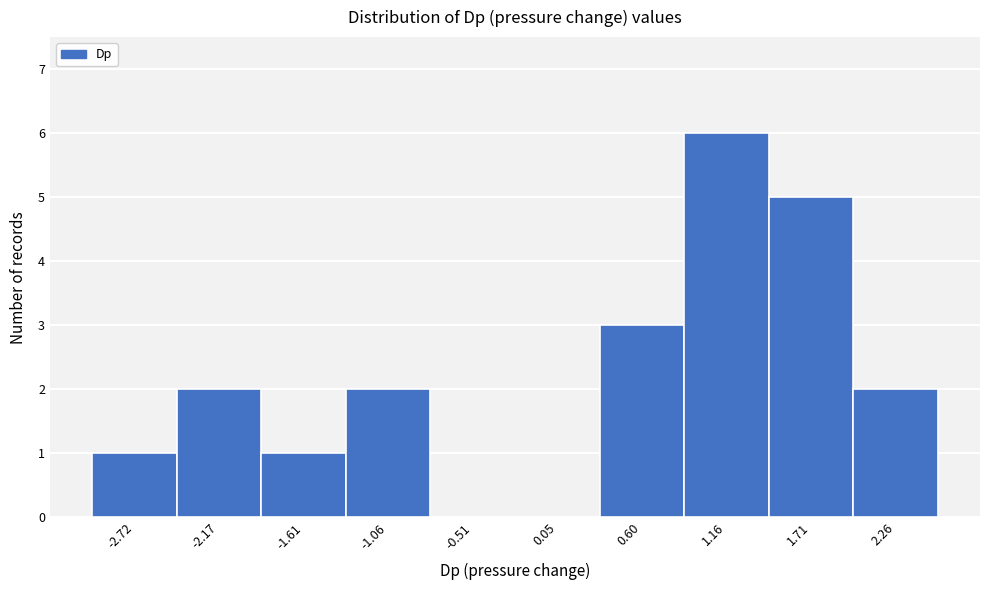

Reading left to right, extract all data points from this chart.

-2.72=1	-2.17=2	-1.61=1	-1.06=2	-0.51=0	0.05=0	0.60=3	1.16=6	1.71=5	2.26=2